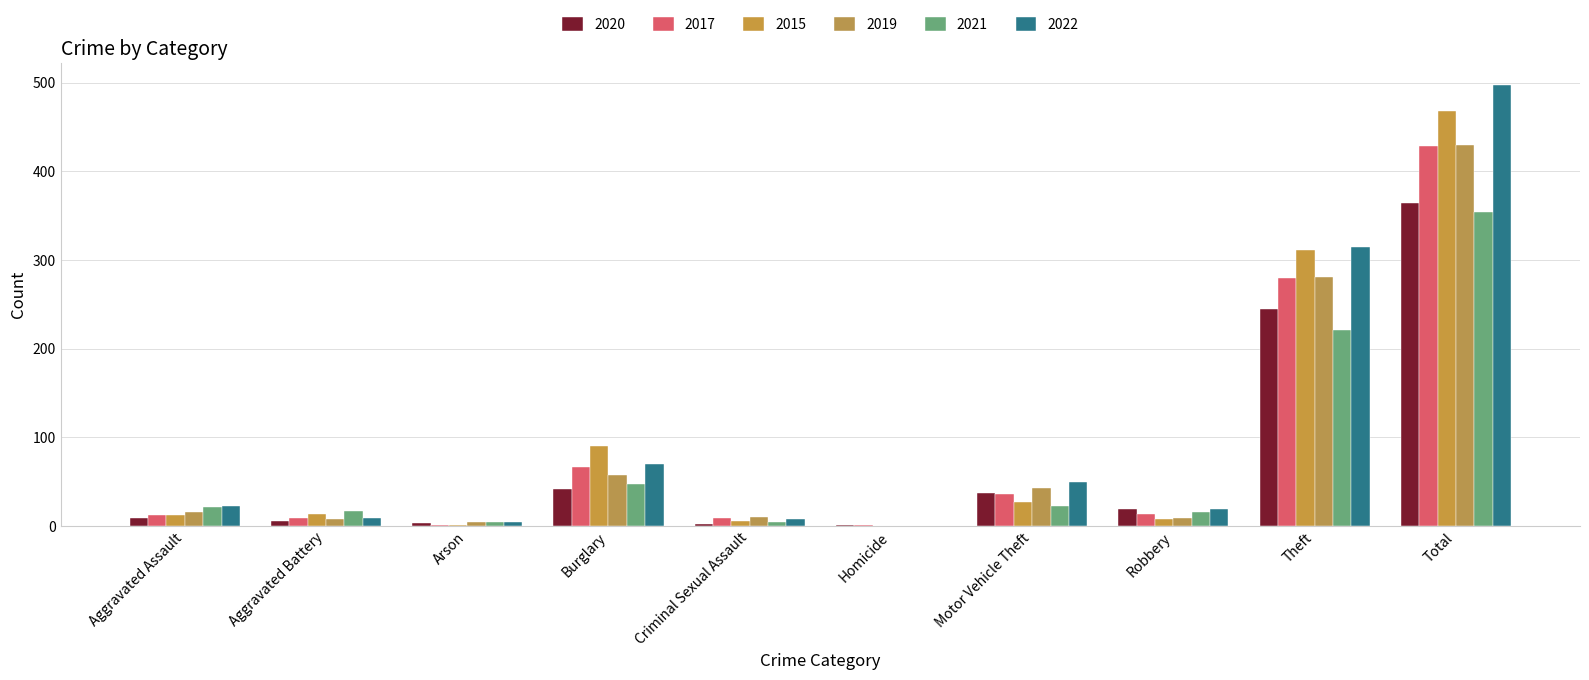

Which series has the largest total across all categories?

2022